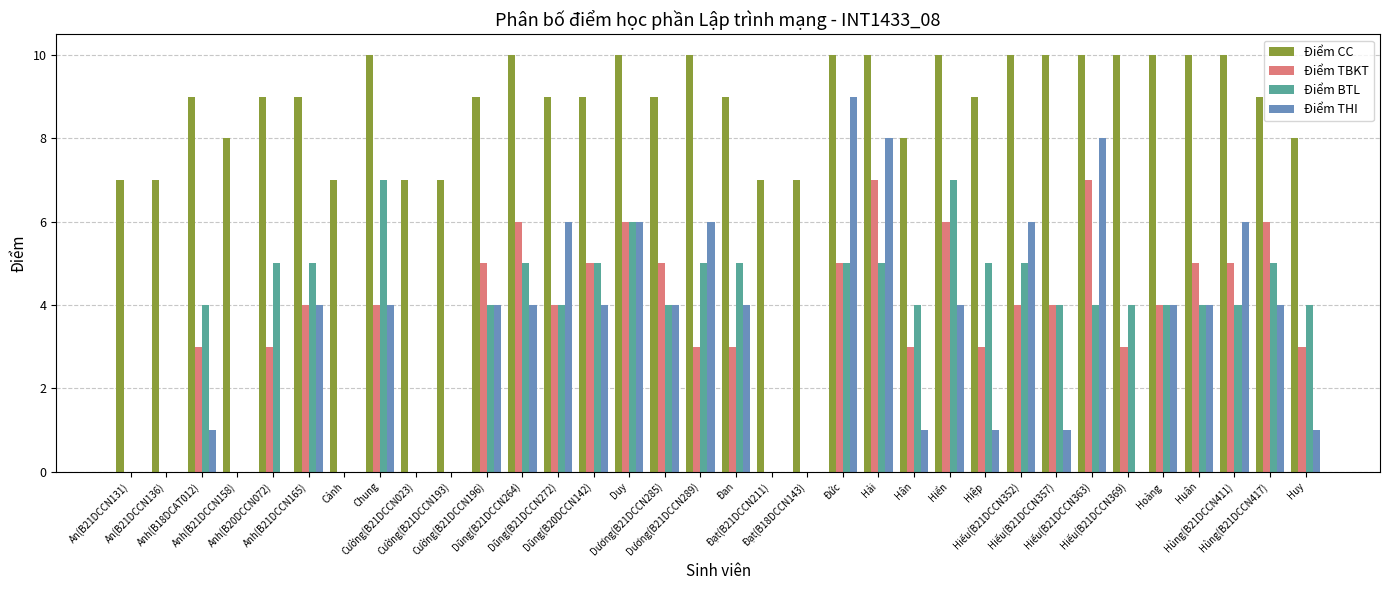

True or false: Điểm TBKT has a value of 0 at Anh(B21DCCN158).

True